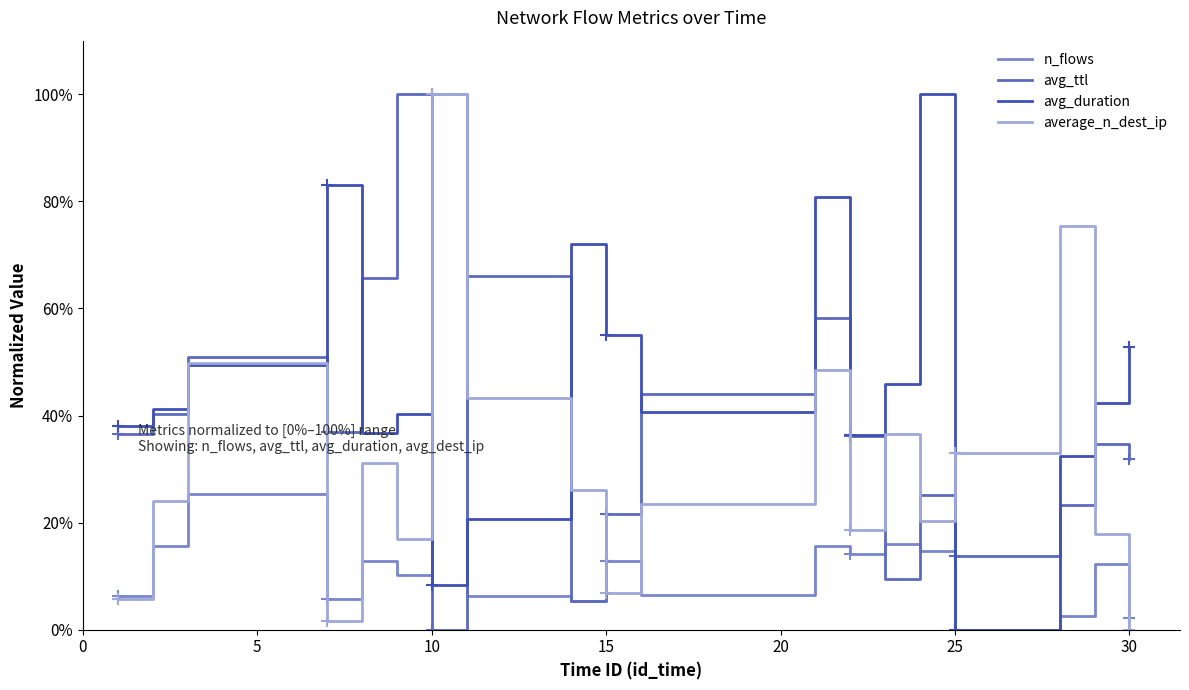

What are all the series names shown in the legend?

n_flows, avg_ttl, avg_duration, average_n_dest_ip